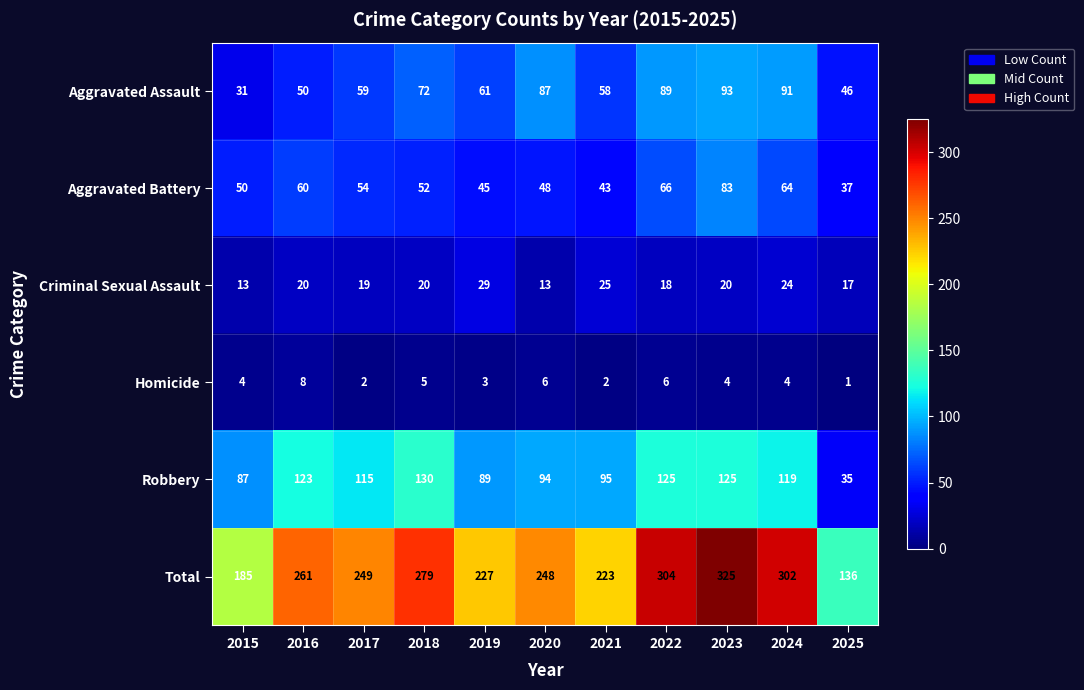

What is the greatest value displayed?

325